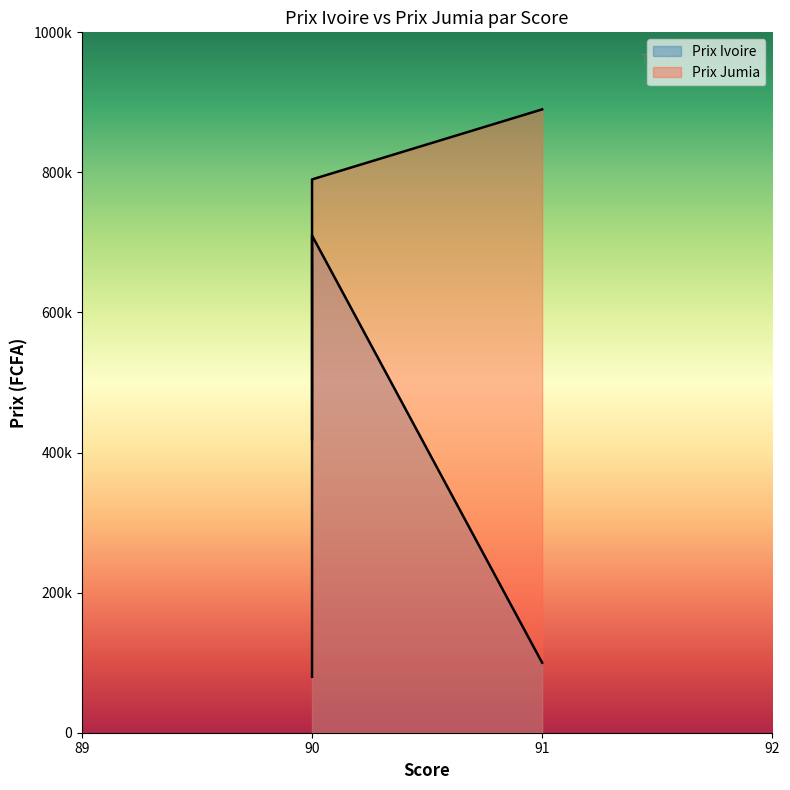

The value of Prix Jumia at 91 is 890000. True or false?

True